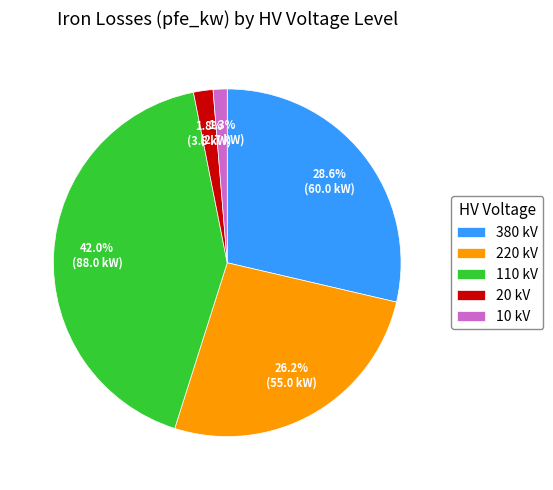

What is the largest slice in the pie chart?

110 kV